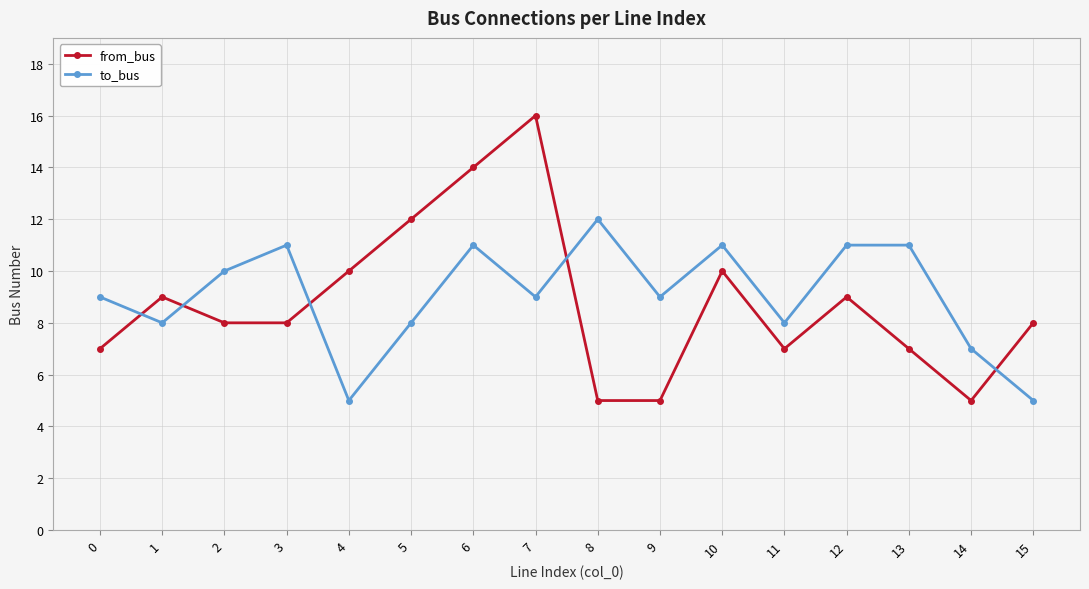

Reading right to left, transcribe all the data shown in this chart.

from_bus: 8	5	7	9	7	10	5	5	16	14	12	10	8	8	9	7
to_bus: 5	7	11	11	8	11	9	12	9	11	8	5	11	10	8	9